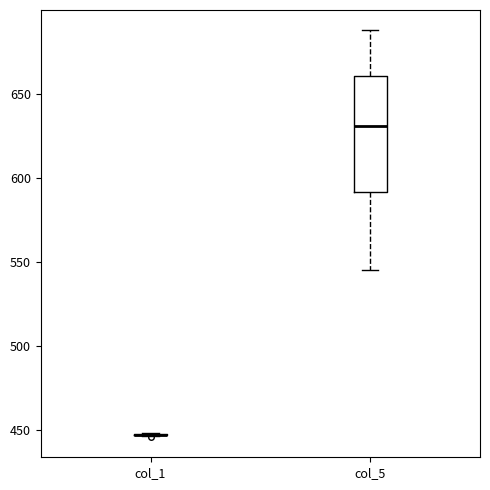

Reading left to right, read every box against the y-axis: the position of its median line, the range the box covers, and the ends of its whiskers. The values are not printed on the chart, so give them approximately, as read against the axis.

col_1: box collapsed to a line at 445, whiskers 445 to 450
col_5: median 630, box 590 to 660, whiskers 545 to 690